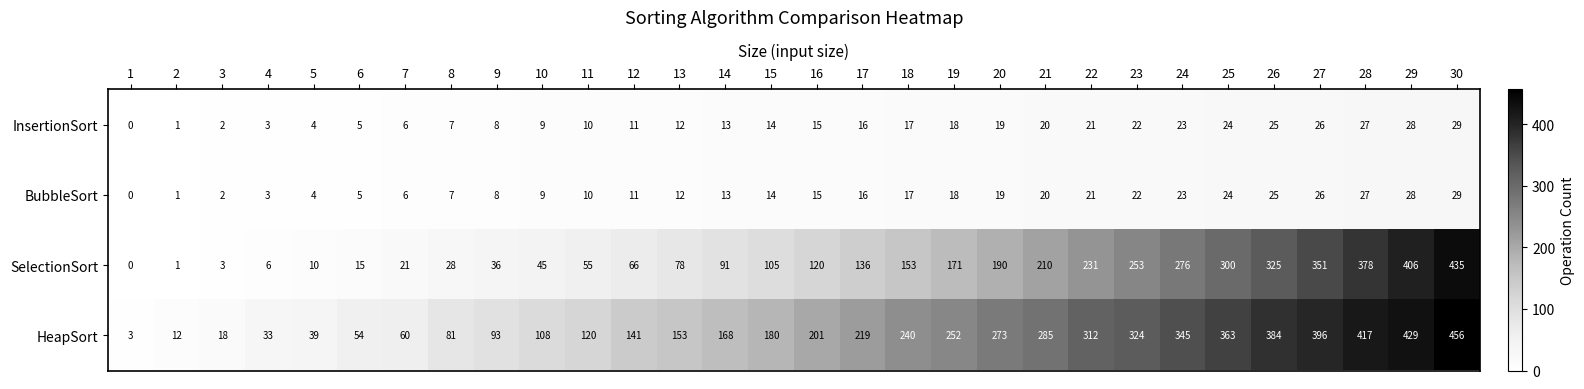

The value of BubbleSort at 26 is 41. True or false?

False